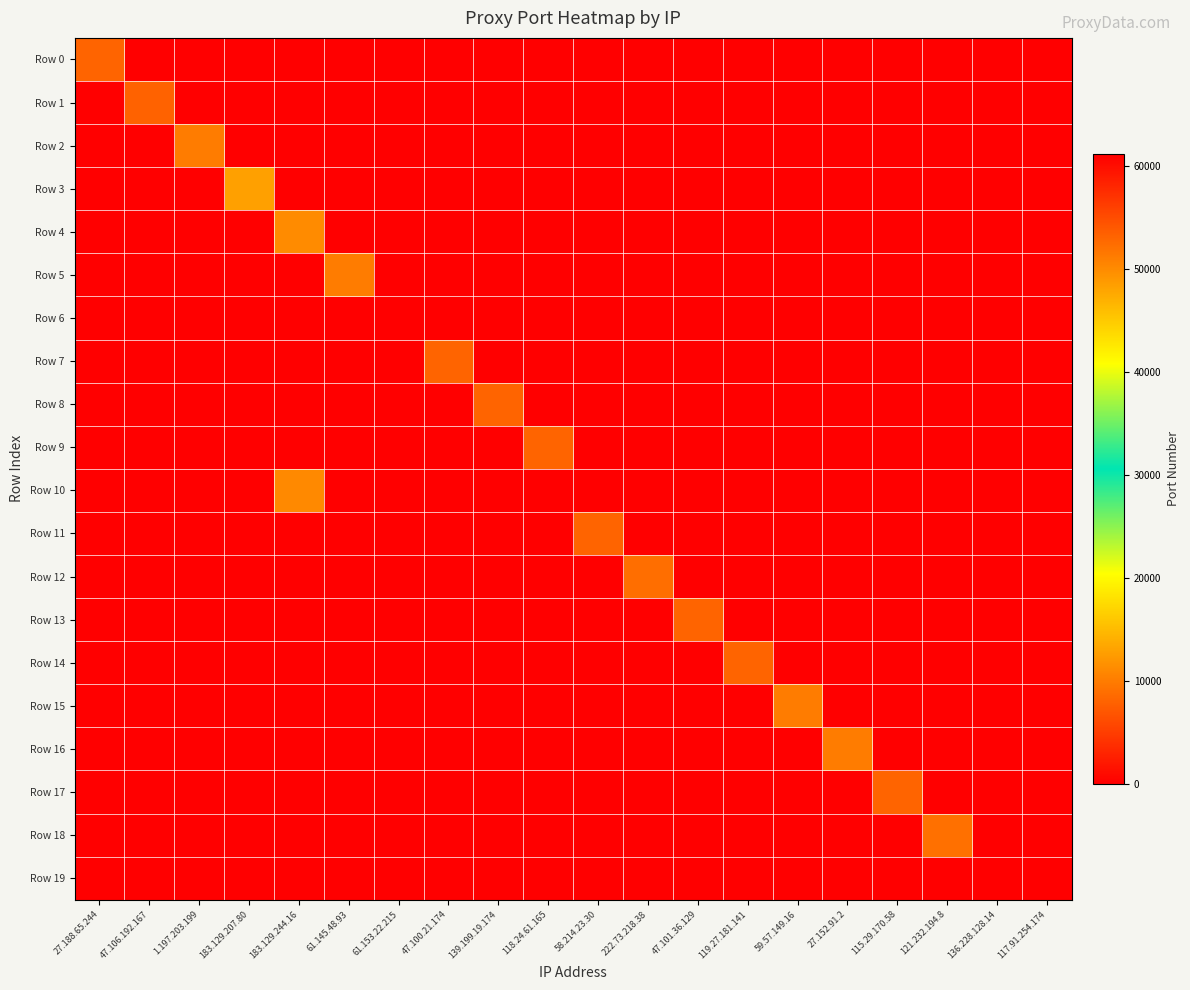

Reading right to left, extract all data points from this chart.

Row 0: 117.91.254.174=0	136.228.128.14=0	121.232.194.8=0	115.29.170.58=0	27.152.91.2=0	59.57.149.16=0	119.27.181.141=0	47.101.36.129=0	222.73.218.38=0	58.214.23.30=0	118.24.61.165=0	139.199.19.174=0	47.100.21.174=0	61.153.22.215=0	61.145.48.93=0	183.129.244.16=0	183.129.207.80=0	1.197.203.199=0	47.106.192.167=0	27.188.65.244=8060
Row 1: 117.91.254.174=0	136.228.128.14=0	121.232.194.8=0	115.29.170.58=0	27.152.91.2=0	59.57.149.16=0	119.27.181.141=0	47.101.36.129=0	222.73.218.38=0	58.214.23.30=0	118.24.61.165=0	139.199.19.174=0	47.100.21.174=0	61.153.22.215=0	61.145.48.93=0	183.129.244.16=0	183.129.207.80=0	1.197.203.199=0	47.106.192.167=8000	27.188.65.244=0
Row 2: 117.91.254.174=0	136.228.128.14=0	121.232.194.8=0	115.29.170.58=0	27.152.91.2=0	59.57.149.16=0	119.27.181.141=0	47.101.36.129=0	222.73.218.38=0	58.214.23.30=0	118.24.61.165=0	139.199.19.174=0	47.100.21.174=0	61.153.22.215=0	61.145.48.93=0	183.129.244.16=0	183.129.207.80=0	1.197.203.199=9999	47.106.192.167=0	27.188.65.244=0
Row 3: 117.91.254.174=0	136.228.128.14=0	121.232.194.8=0	115.29.170.58=0	27.152.91.2=0	59.57.149.16=0	119.27.181.141=0	47.101.36.129=0	222.73.218.38=0	58.214.23.30=0	118.24.61.165=0	139.199.19.174=0	47.100.21.174=0	61.153.22.215=0	61.145.48.93=0	183.129.244.16=0	183.129.207.80=12804	1.197.203.199=0	47.106.192.167=0	27.188.65.244=0
Row 4: 117.91.254.174=0	136.228.128.14=0	121.232.194.8=0	115.29.170.58=0	27.152.91.2=0	59.57.149.16=0	119.27.181.141=0	47.101.36.129=0	222.73.218.38=0	58.214.23.30=0	118.24.61.165=0	139.199.19.174=0	47.100.21.174=0	61.153.22.215=0	61.145.48.93=0	183.129.244.16=11161	183.129.207.80=0	1.197.203.199=0	47.106.192.167=0	27.188.65.244=0
Row 5: 117.91.254.174=0	136.228.128.14=0	121.232.194.8=0	115.29.170.58=0	27.152.91.2=0	59.57.149.16=0	119.27.181.141=0	47.101.36.129=0	222.73.218.38=0	58.214.23.30=0	118.24.61.165=0	139.199.19.174=0	47.100.21.174=0	61.153.22.215=0	61.145.48.93=9999	183.129.244.16=0	183.129.207.80=0	1.197.203.199=0	47.106.192.167=0	27.188.65.244=0
Row 6: 117.91.254.174=0	136.228.128.14=0	121.232.194.8=0	115.29.170.58=0	27.152.91.2=0	59.57.149.16=0	119.27.181.141=0	47.101.36.129=0	222.73.218.38=0	58.214.23.30=0	118.24.61.165=0	139.199.19.174=0	47.100.21.174=0	61.153.22.215=80	61.145.48.93=0	183.129.244.16=0	183.129.207.80=0	1.197.203.199=0	47.106.192.167=0	27.188.65.244=0
Row 7: 117.91.254.174=0	136.228.128.14=0	121.232.194.8=0	115.29.170.58=0	27.152.91.2=0	59.57.149.16=0	119.27.181.141=0	47.101.36.129=0	222.73.218.38=0	58.214.23.30=0	118.24.61.165=0	139.199.19.174=0	47.100.21.174=8021	61.153.22.215=0	61.145.48.93=0	183.129.244.16=0	183.129.207.80=0	1.197.203.199=0	47.106.192.167=0	27.188.65.244=0
Row 8: 117.91.254.174=0	136.228.128.14=0	121.232.194.8=0	115.29.170.58=0	27.152.91.2=0	59.57.149.16=0	119.27.181.141=0	47.101.36.129=0	222.73.218.38=0	58.214.23.30=0	118.24.61.165=0	139.199.19.174=8118	47.100.21.174=0	61.153.22.215=0	61.145.48.93=0	183.129.244.16=0	183.129.207.80=0	1.197.203.199=0	47.106.192.167=0	27.188.65.244=0
Row 9: 117.91.254.174=0	136.228.128.14=0	121.232.194.8=0	115.29.170.58=0	27.152.91.2=0	59.57.149.16=0	119.27.181.141=0	47.101.36.129=0	222.73.218.38=0	58.214.23.30=0	118.24.61.165=8118	139.199.19.174=0	47.100.21.174=0	61.153.22.215=0	61.145.48.93=0	183.129.244.16=0	183.129.207.80=0	1.197.203.199=0	47.106.192.167=0	27.188.65.244=0
Row 10: 117.91.254.174=0	136.228.128.14=0	121.232.194.8=0	115.29.170.58=0	27.152.91.2=0	59.57.149.16=0	119.27.181.141=0	47.101.36.129=0	222.73.218.38=0	58.214.23.30=0	118.24.61.165=0	139.199.19.174=0	47.100.21.174=0	61.153.22.215=0	61.145.48.93=0	183.129.244.16=11063	183.129.207.80=0	1.197.203.199=0	47.106.192.167=0	27.188.65.244=0
Row 11: 117.91.254.174=0	136.228.128.14=0	121.232.194.8=0	115.29.170.58=0	27.152.91.2=0	59.57.149.16=0	119.27.181.141=0	47.101.36.129=0	222.73.218.38=0	58.214.23.30=8060	118.24.61.165=0	139.199.19.174=0	47.100.21.174=0	61.153.22.215=0	61.145.48.93=0	183.129.244.16=0	183.129.207.80=0	1.197.203.199=0	47.106.192.167=0	27.188.65.244=0
Row 12: 117.91.254.174=0	136.228.128.14=0	121.232.194.8=0	115.29.170.58=0	27.152.91.2=0	59.57.149.16=0	119.27.181.141=0	47.101.36.129=0	222.73.218.38=8888	58.214.23.30=0	118.24.61.165=0	139.199.19.174=0	47.100.21.174=0	61.153.22.215=0	61.145.48.93=0	183.129.244.16=0	183.129.207.80=0	1.197.203.199=0	47.106.192.167=0	27.188.65.244=0
Row 13: 117.91.254.174=0	136.228.128.14=0	121.232.194.8=0	115.29.170.58=0	27.152.91.2=0	59.57.149.16=0	119.27.181.141=0	47.101.36.129=8118	222.73.218.38=0	58.214.23.30=0	118.24.61.165=0	139.199.19.174=0	47.100.21.174=0	61.153.22.215=0	61.145.48.93=0	183.129.244.16=0	183.129.207.80=0	1.197.203.199=0	47.106.192.167=0	27.188.65.244=0
Row 14: 117.91.254.174=0	136.228.128.14=0	121.232.194.8=0	115.29.170.58=0	27.152.91.2=0	59.57.149.16=0	119.27.181.141=8080	47.101.36.129=0	222.73.218.38=0	58.214.23.30=0	118.24.61.165=0	139.199.19.174=0	47.100.21.174=0	61.153.22.215=0	61.145.48.93=0	183.129.244.16=0	183.129.207.80=0	1.197.203.199=0	47.106.192.167=0	27.188.65.244=0
Row 15: 117.91.254.174=0	136.228.128.14=0	121.232.194.8=0	115.29.170.58=0	27.152.91.2=0	59.57.149.16=9999	119.27.181.141=0	47.101.36.129=0	222.73.218.38=0	58.214.23.30=0	118.24.61.165=0	139.199.19.174=0	47.100.21.174=0	61.153.22.215=0	61.145.48.93=0	183.129.244.16=0	183.129.207.80=0	1.197.203.199=0	47.106.192.167=0	27.188.65.244=0
Row 16: 117.91.254.174=0	136.228.128.14=0	121.232.194.8=0	115.29.170.58=0	27.152.91.2=9999	59.57.149.16=0	119.27.181.141=0	47.101.36.129=0	222.73.218.38=0	58.214.23.30=0	118.24.61.165=0	139.199.19.174=0	47.100.21.174=0	61.153.22.215=0	61.145.48.93=0	183.129.244.16=0	183.129.207.80=0	1.197.203.199=0	47.106.192.167=0	27.188.65.244=0
Row 17: 117.91.254.174=0	136.228.128.14=0	121.232.194.8=0	115.29.170.58=8118	27.152.91.2=0	59.57.149.16=0	119.27.181.141=0	47.101.36.129=0	222.73.218.38=0	58.214.23.30=0	118.24.61.165=0	139.199.19.174=0	47.100.21.174=0	61.153.22.215=0	61.145.48.93=0	183.129.244.16=0	183.129.207.80=0	1.197.203.199=0	47.106.192.167=0	27.188.65.244=0
Row 18: 117.91.254.174=0	136.228.128.14=0	121.232.194.8=9000	115.29.170.58=0	27.152.91.2=0	59.57.149.16=0	119.27.181.141=0	47.101.36.129=0	222.73.218.38=0	58.214.23.30=0	118.24.61.165=0	139.199.19.174=0	47.100.21.174=0	61.153.22.215=0	61.145.48.93=0	183.129.244.16=0	183.129.207.80=0	1.197.203.199=0	47.106.192.167=0	27.188.65.244=0
Row 19: 117.91.254.174=0	136.228.128.14=61158	121.232.194.8=0	115.29.170.58=0	27.152.91.2=0	59.57.149.16=0	119.27.181.141=0	47.101.36.129=0	222.73.218.38=0	58.214.23.30=0	118.24.61.165=0	139.199.19.174=0	47.100.21.174=0	61.153.22.215=0	61.145.48.93=0	183.129.244.16=0	183.129.207.80=0	1.197.203.199=0	47.106.192.167=0	27.188.65.244=0